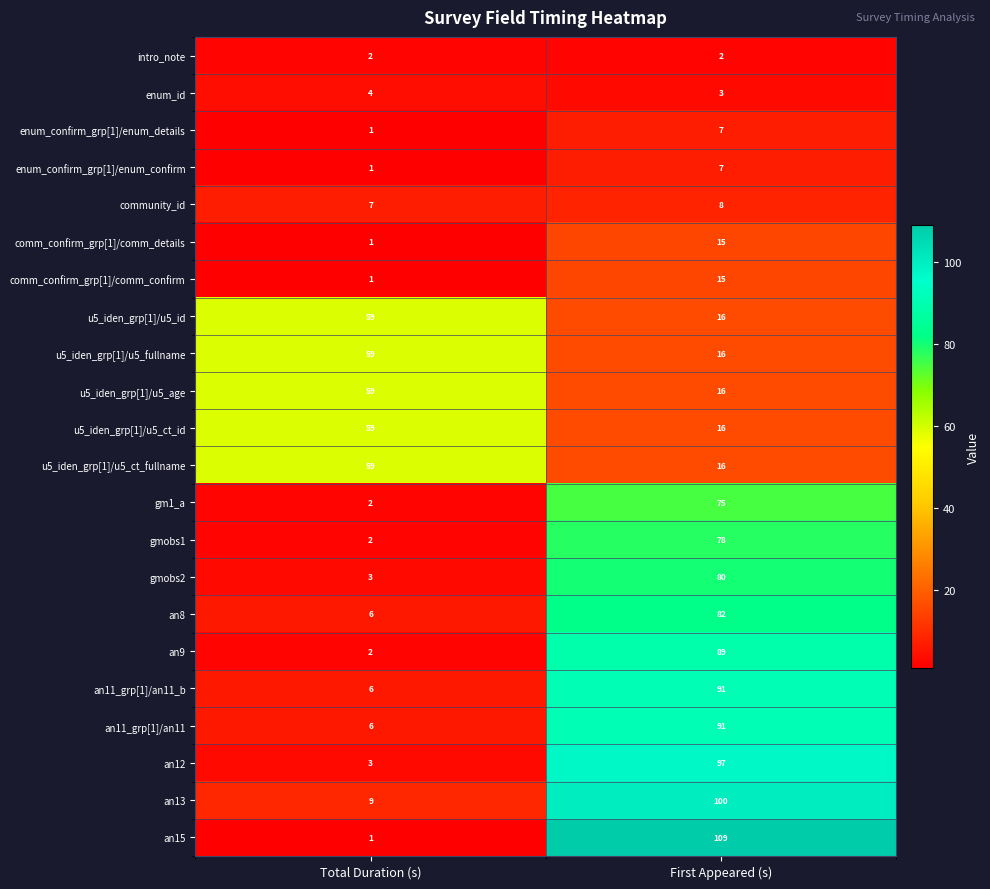

At which label does u5_iden_grp[1]/u5_age reach its peak?

Total Duration (s)